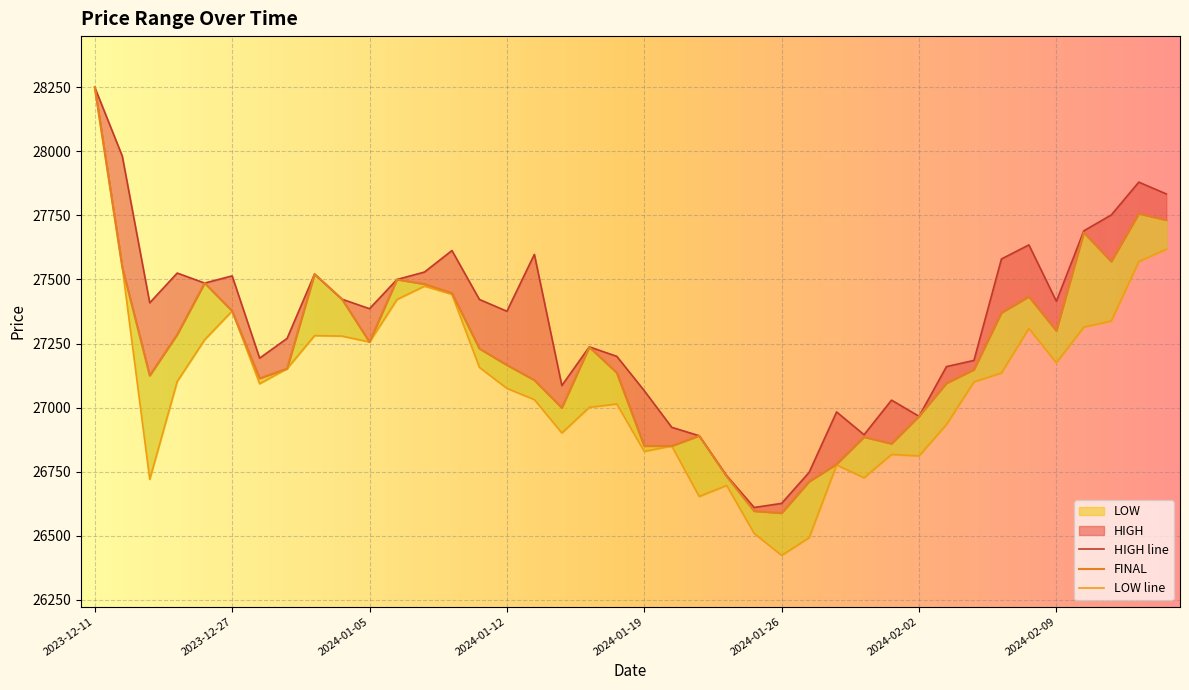

List the labels in order of FINAL value, largest first.

2023-12-11, 2024-02-14, 2024-02-15, 2024-02-12, 2024-02-13, 2023-12-21, 2024-01-03, 2024-01-08, 2023-12-26, 2024-01-09, 2024-01-10, 2024-02-08, 2024-01-04, 2023-12-27, 2024-02-07, 2024-02-09, 2023-12-25, 2024-01-05, 2024-01-17, 2024-01-11, 2024-01-12, 2023-12-29, 2024-02-06, 2024-01-18, 2023-12-22, 2023-12-28, 2024-01-15, 2024-02-05, 2024-01-16, 2024-02-02, 2024-01-23, 2024-01-31, 2024-02-01, 2024-01-19, 2024-01-22, 2024-01-30, 2024-01-24, 2024-01-29, 2024-01-25, 2024-01-26